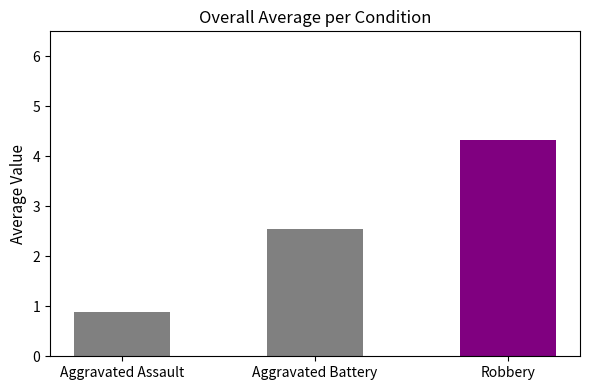

How many bars are there in total?

3